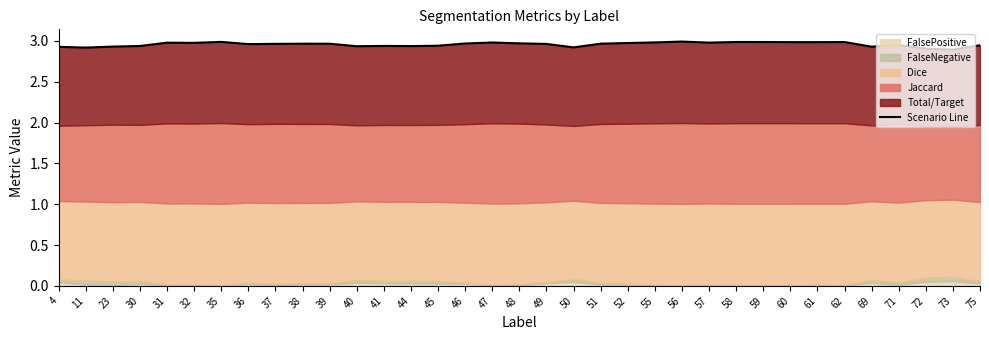

What is the minimum value shown in the chart?

2.9